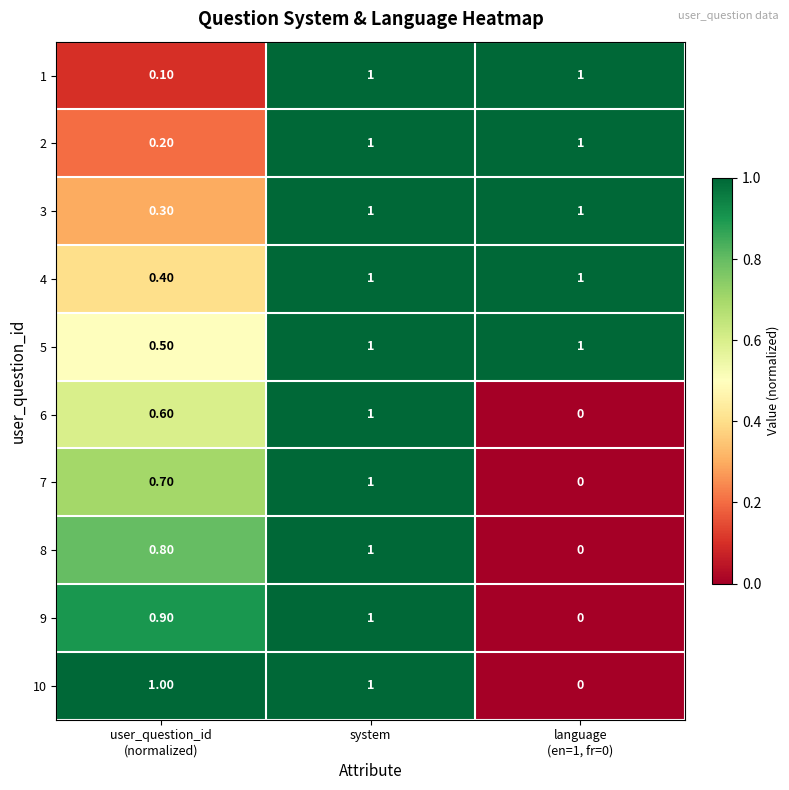

Which series changed the most between user_question_id
(normalized) and language
(en=1, fr=0)?

10